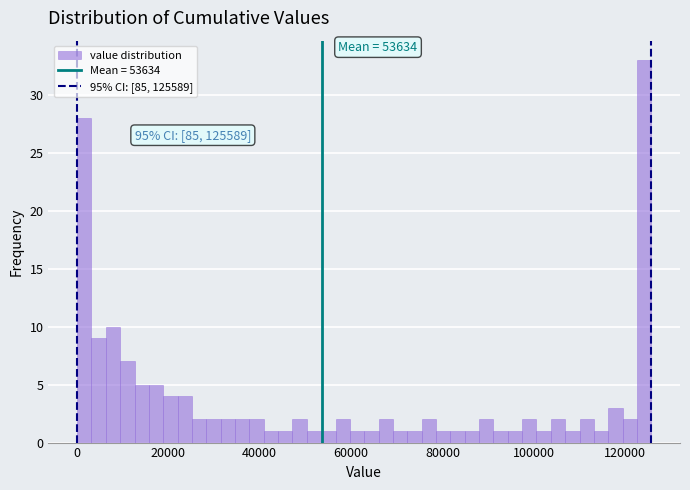

Read against the x-axis, roughly where is the centre of the tallest bar?

124000